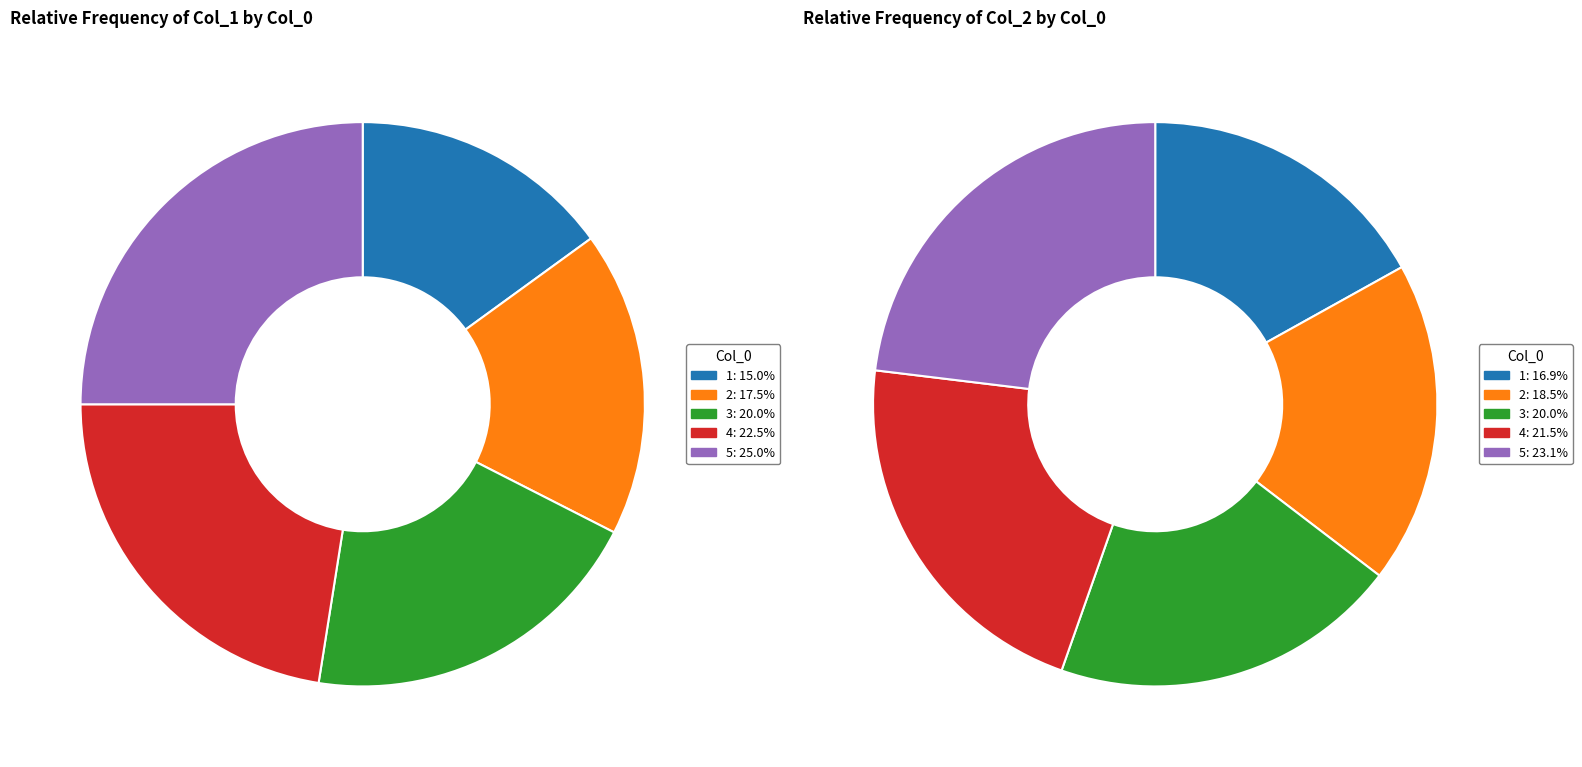

Count the number of slices in the pie.

5